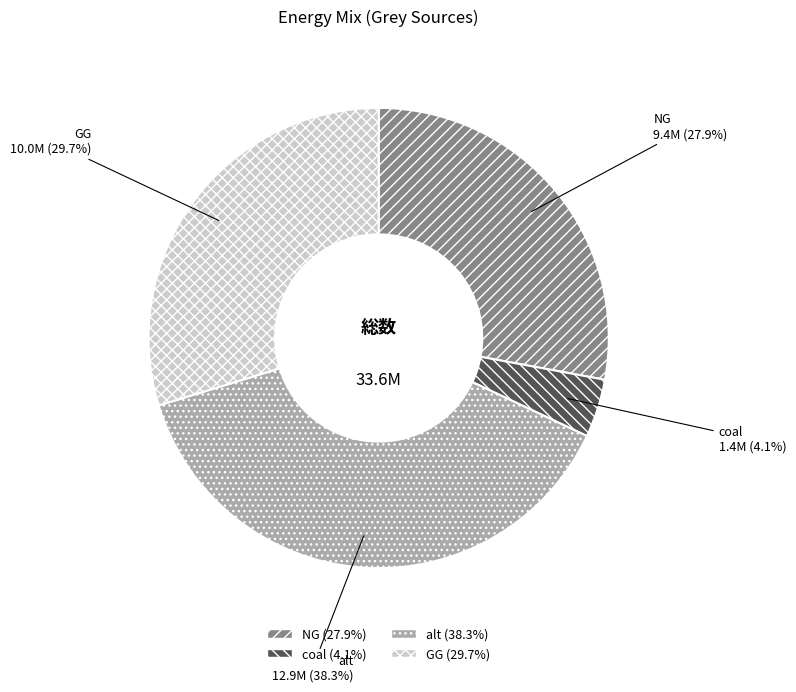

Does any single category account for the majority?

No